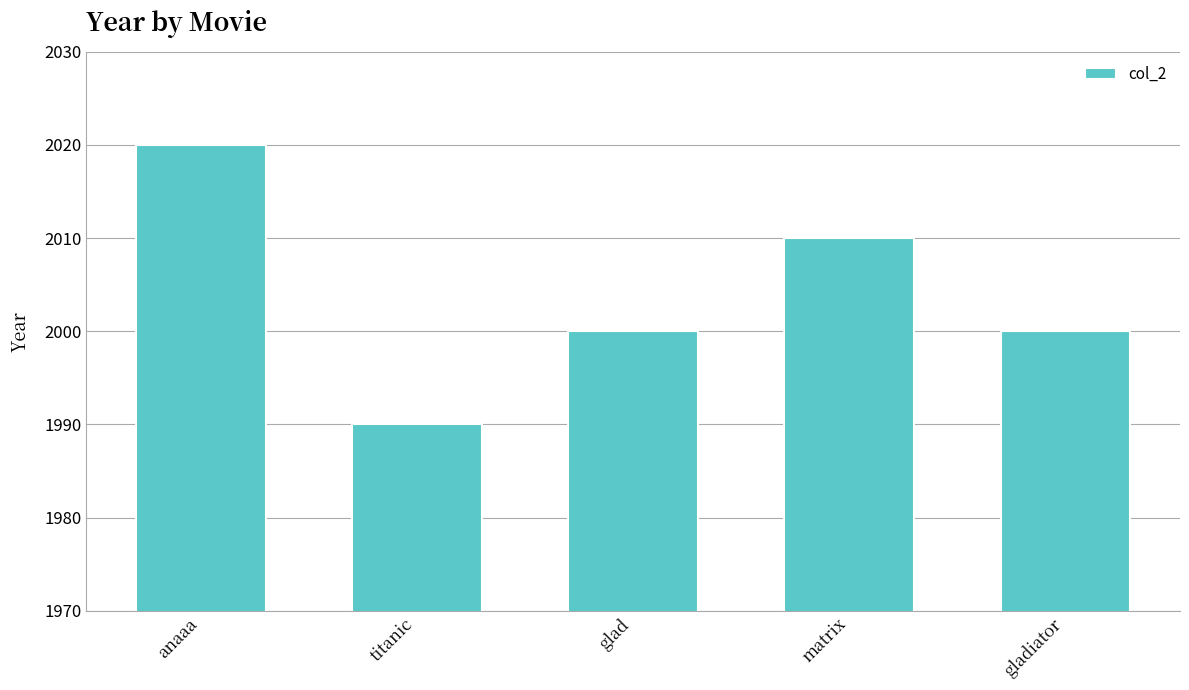

What is the maximum value shown in the chart?

2020